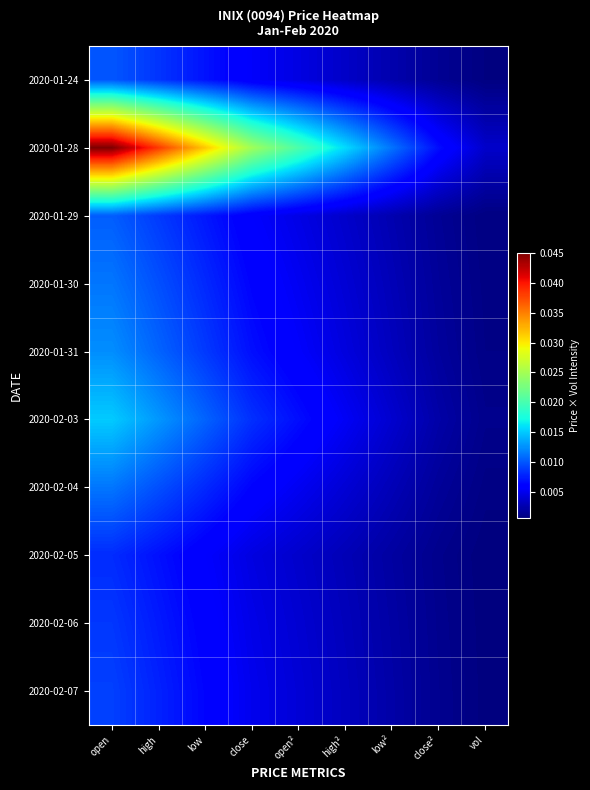

At how many categories does at least one series exceed 0?

9